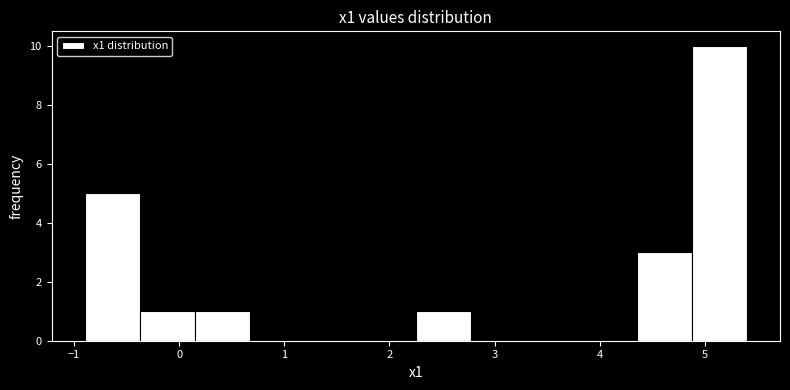

Reading left to right, transcribe this chart: for each bar, give the range it covers on the x-axis and its height. Neither the bar edges nor the heights are printed on the chart, so give them approximately, as read against the axes.

-0.9 to -0.4: 5
-0.4 to 0.2: 1
0.2 to 0.7: 1
0.7 to 1.2: 0
1.2 to 1.7: 0
1.7 to 2.3: 0
2.3 to 2.8: 1
2.8 to 3.3: 0
3.3 to 3.8: 0
3.8 to 4.4: 0
4.4 to 4.9: 3
4.9 to 5.4: 10